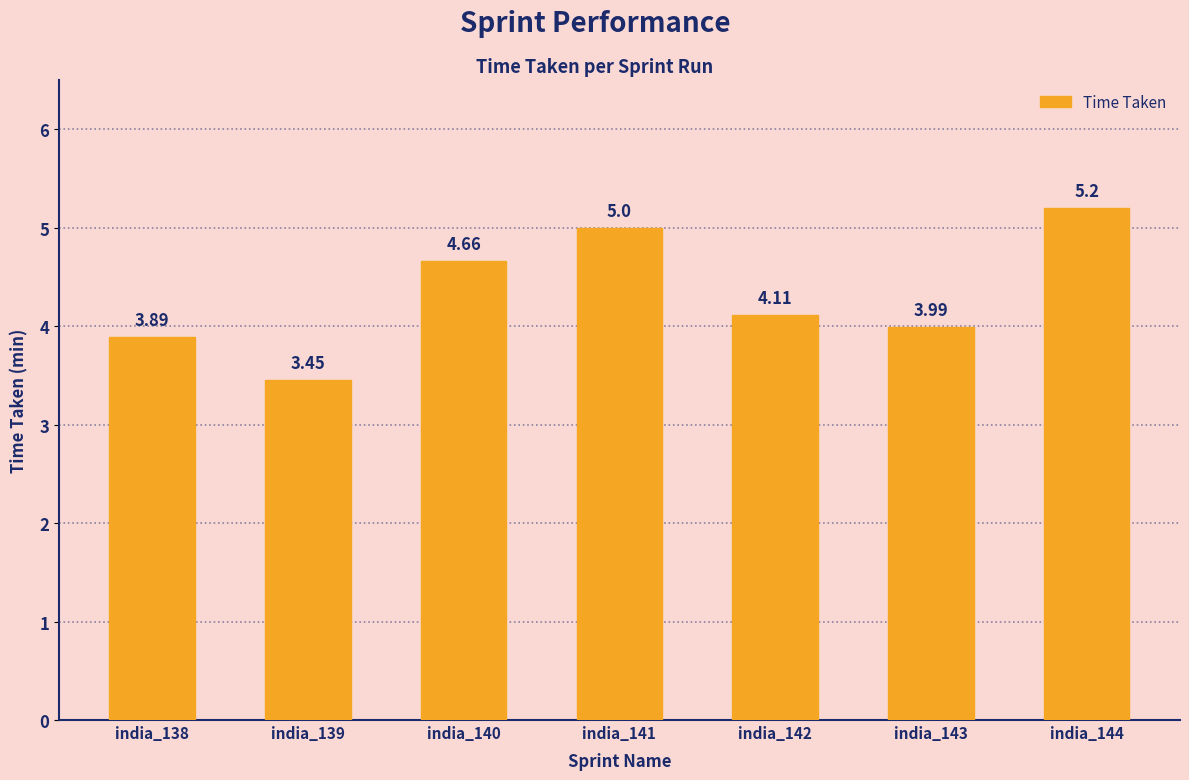

Which has a higher value, india_140 or india_143?

india_140